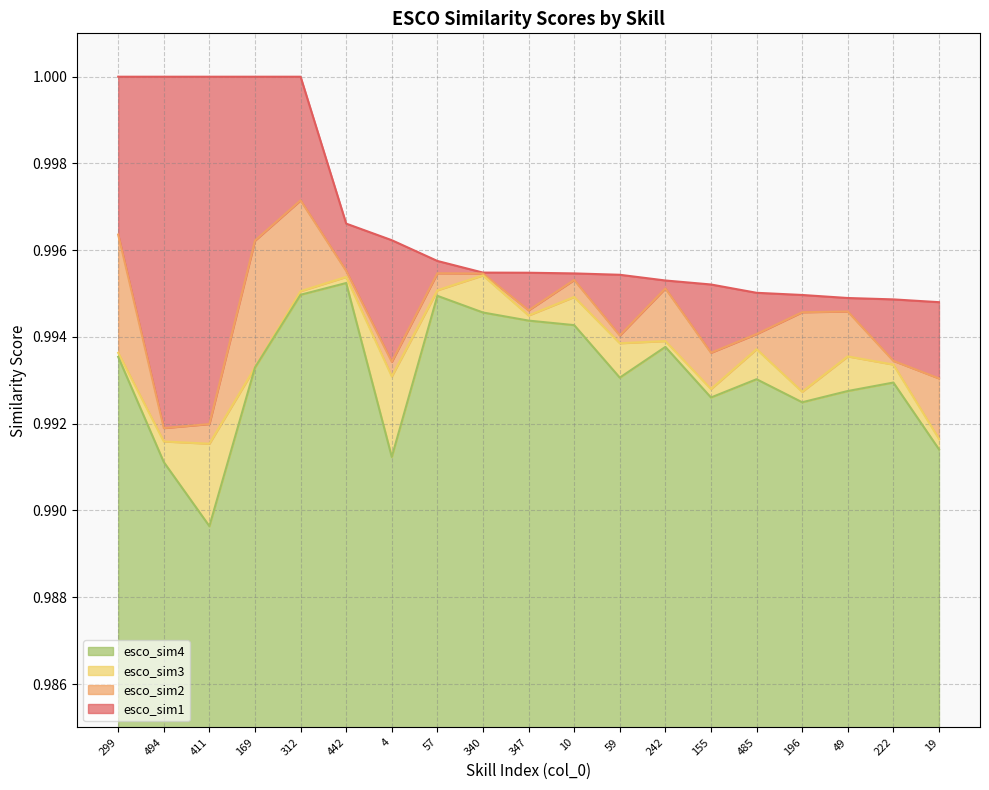

Reading right to left, list all the values displayed in this chart.

esco_sim1: 1.0	1.0	1.0	1.0	1.0	1.0	1.0	1.0	1.0	1.0	1.0	1.0	1.0	1.0	1.0	1.0	1.0	1.0	1.0
esco_sim2: 1.0	1.0	1.0	1.0	1.0	1.0	1.0	1.0	1.0	1.0	1.0	1.0	1.0	1.0	1.0	1.0	1.0	1.0	1.0
esco_sim3: 1.0	1.0	1.0	1.0	1.0	1.0	1.0	1.0	1.0	1.0	1.0	1.0	1.0	1.0	1.0	1.0	1.0	1.0	1.0
esco_sim4: 1.0	1.0	1.0	1.0	1.0	1.0	1.0	1.0	1.0	1.0	1.0	1.0	1.0	1.0	1.0	1.0	1.0	1.0	1.0